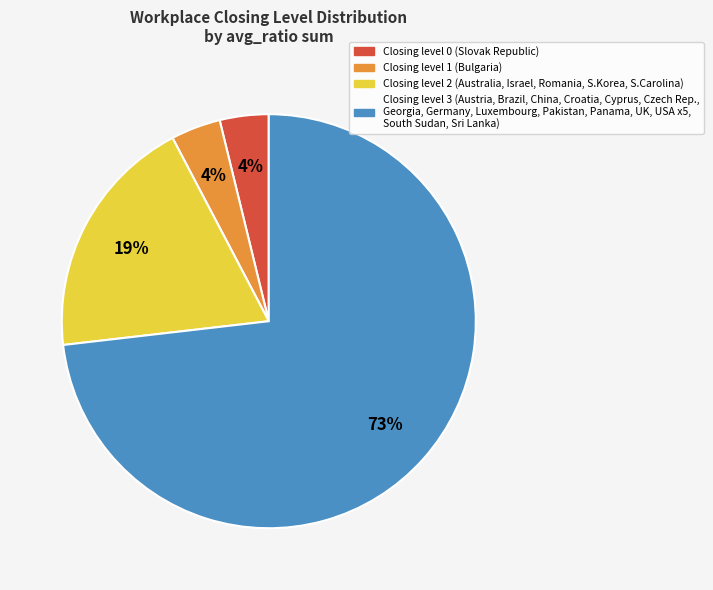

What is the largest slice in the pie chart?

Closing level 3 (Austria, Brazil, China, Croatia, Cyprus, Czech Rep., Georgia, Germany, Luxembourg, Pakistan, Panama, UK, USA x5, South Sudan, Sri Lanka)